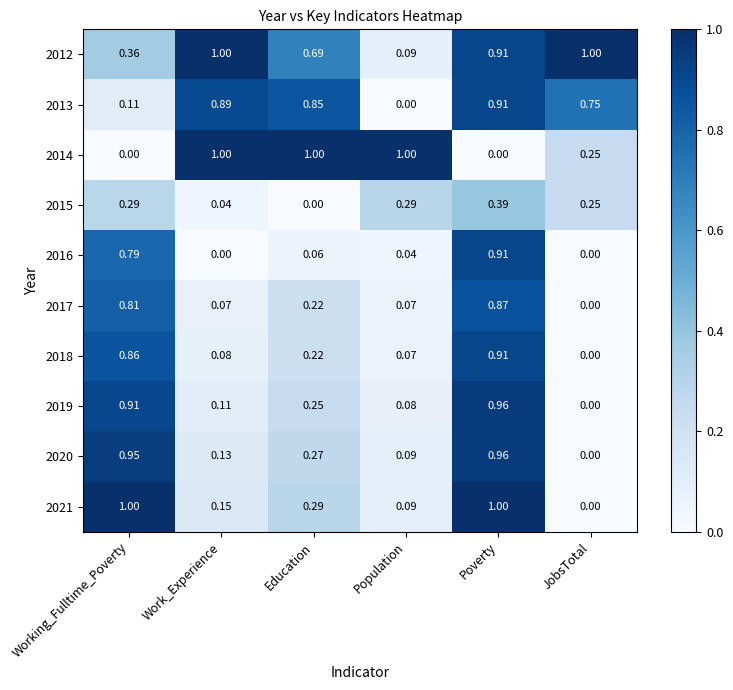

At which label is 2019 closest to 0?

JobsTotal